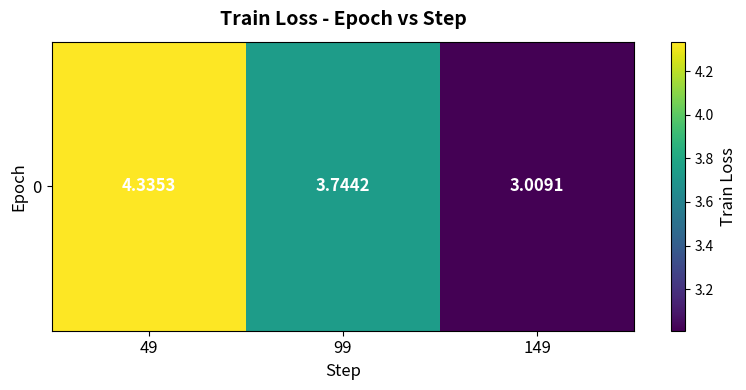

What is the maximum value shown in the chart?

4.3